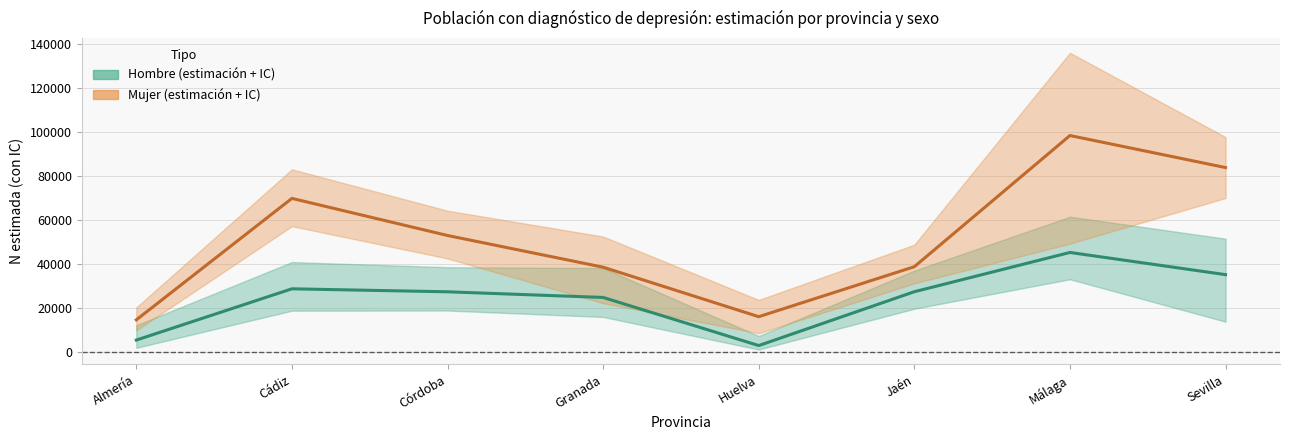

Reading left to right, transcribe all the data shown in this chart.

Hombre (estimación): 5477	28758	27403	24838	2986	27441	45270	35195
Mujer (estimación): 14657	69824	52976	38582	16101	38794	98369	83824